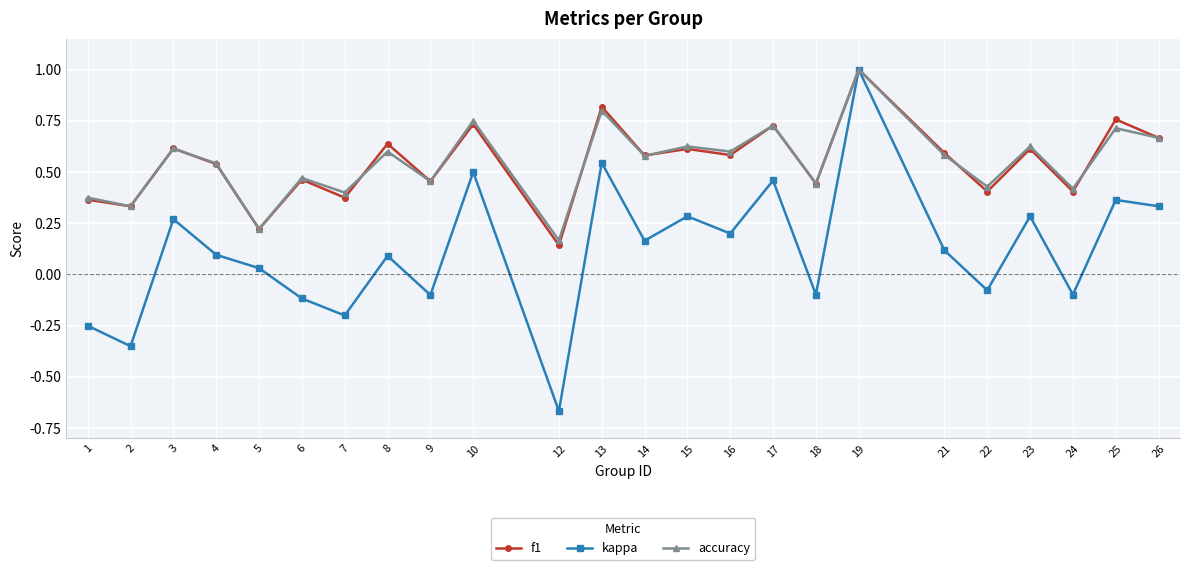

Which series has the widest spread of values?

kappa